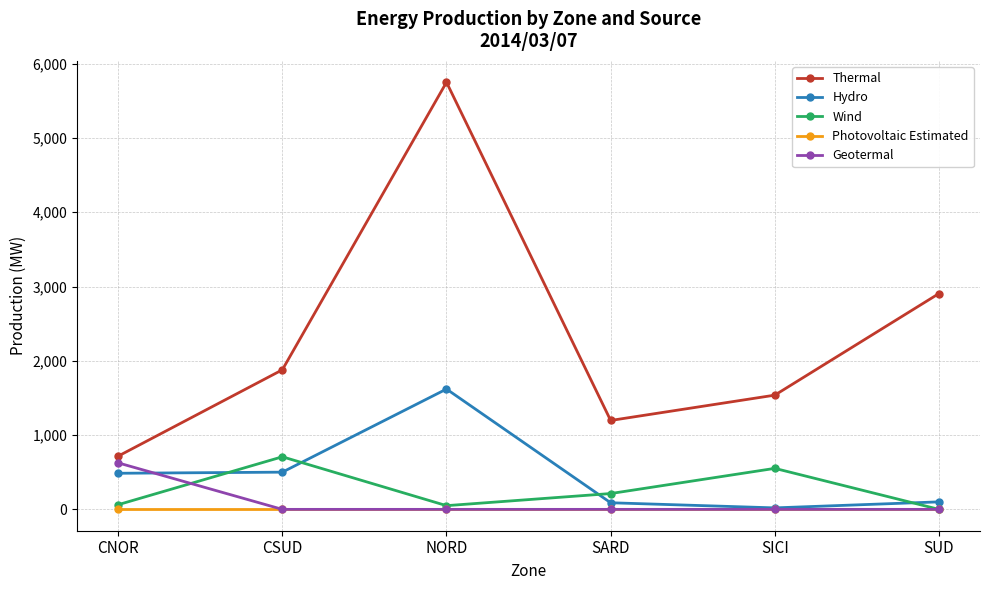

True or false: Thermal and Hydro cross at least once.

False